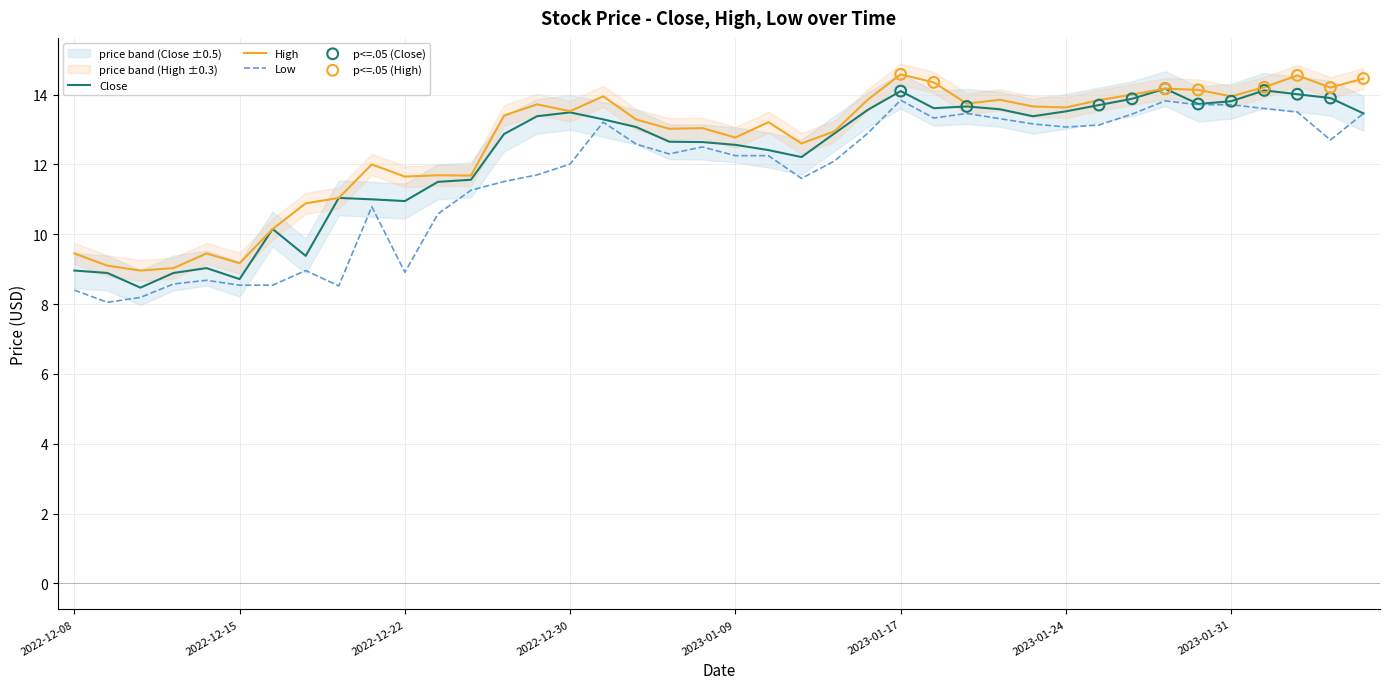

Which series has the widest spread of Y values?

Low